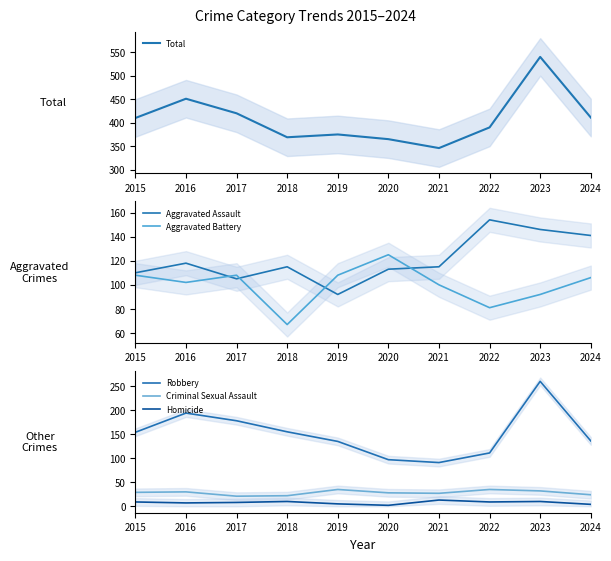

The Criminal Sexual Assault series shows 30 at 2016. True or false?

True